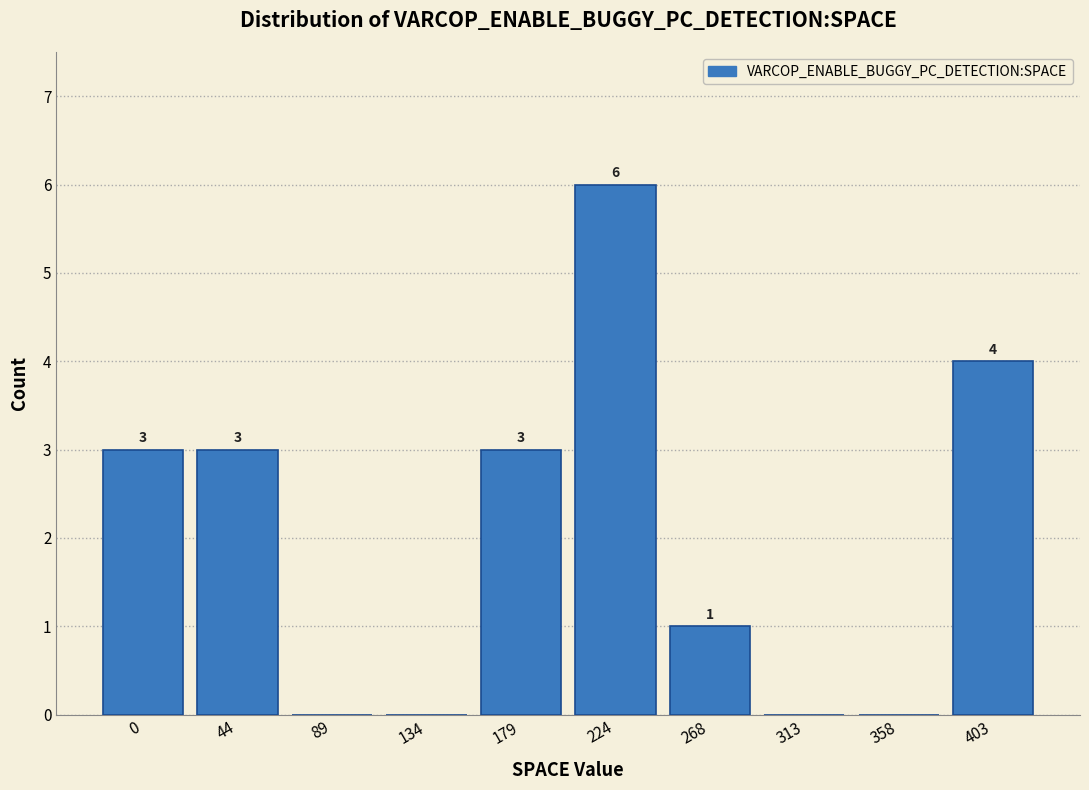

Reading left to right, what are all the values shown in this chart?

0=3	44=3	89=0	134=0	179=3	224=6	268=1	313=0	358=0	403=4